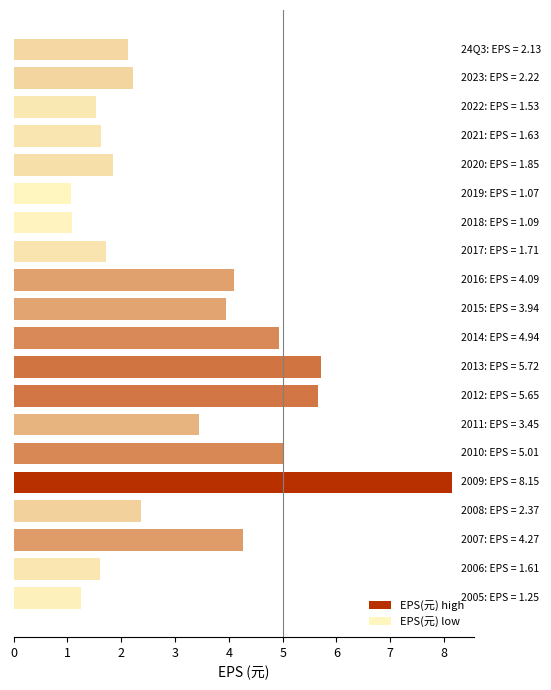

List the labels in order of value, smallest first.

14, 13, 0, 17, 1, 16, 12, 15, 19, 18, 3, 6, 10, 11, 2, 9, 5, 7, 8, 4